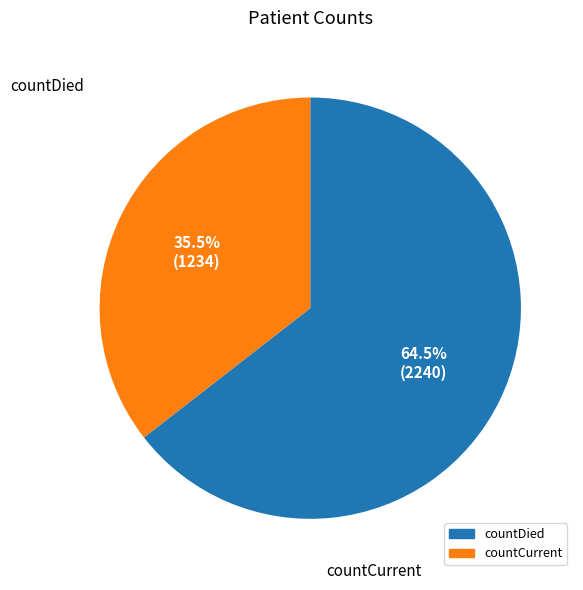

Is countDied the majority of the pie?

Yes